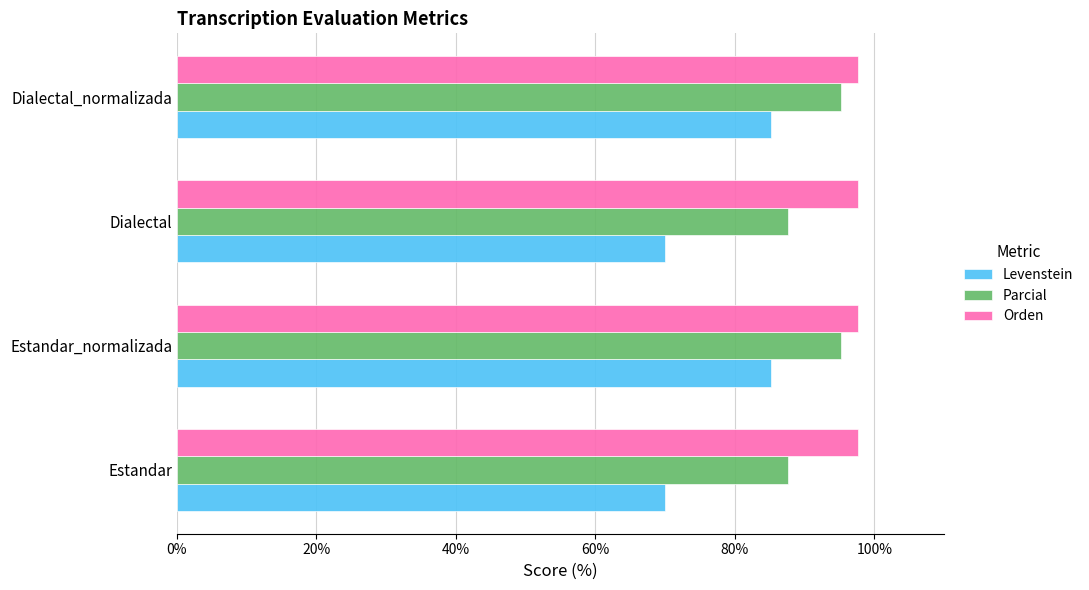

List the series in order of their overall mean, highest first.

Orden, Parcial, Levenstein